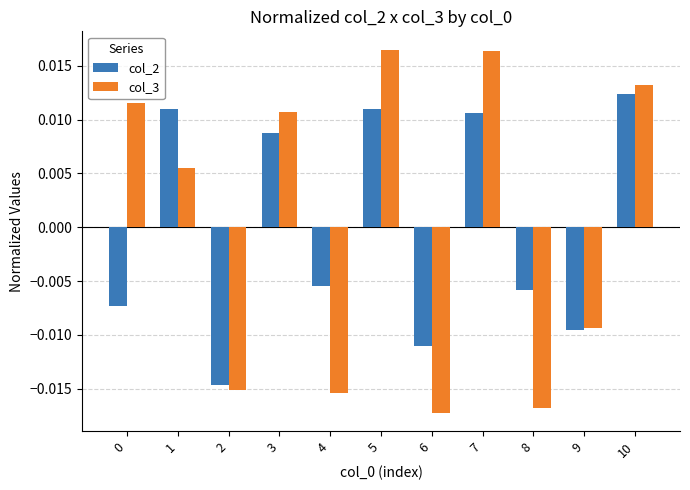

Rank the series at 5 from highest to lowest value.

col_3, col_2